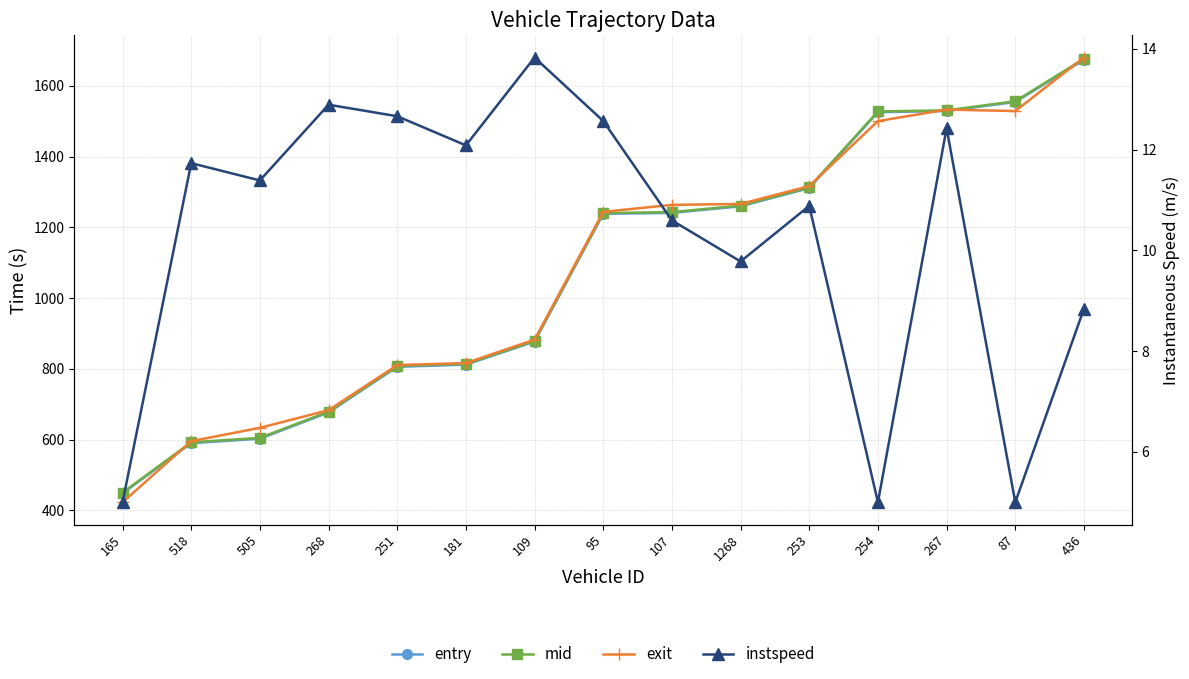

How many values in the mid series exceed 1240?

8